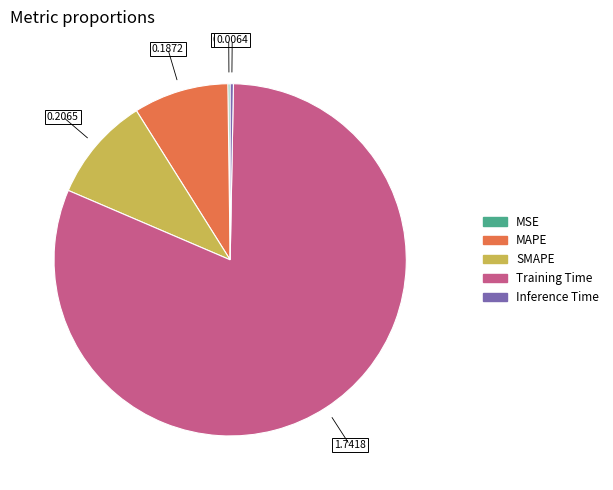

Is there any slice that represents more than half of the pie?

Yes